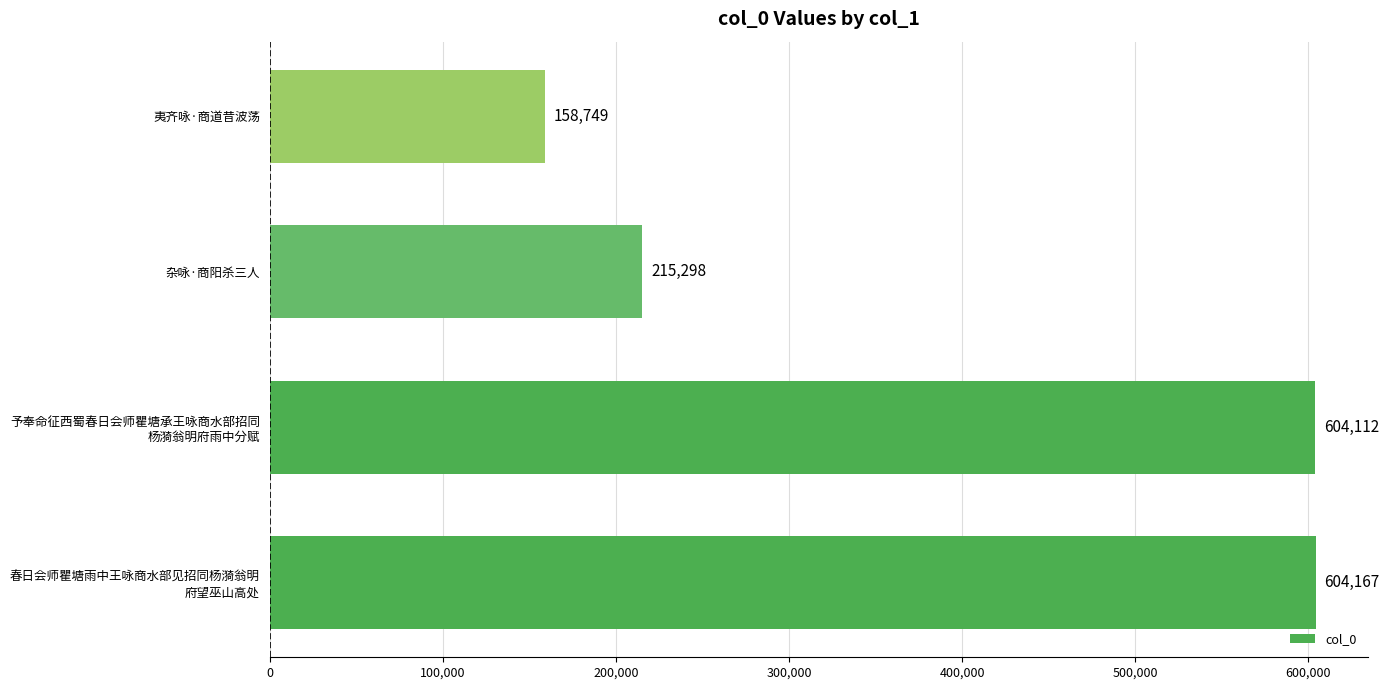

What is the sum of all values?

1582326